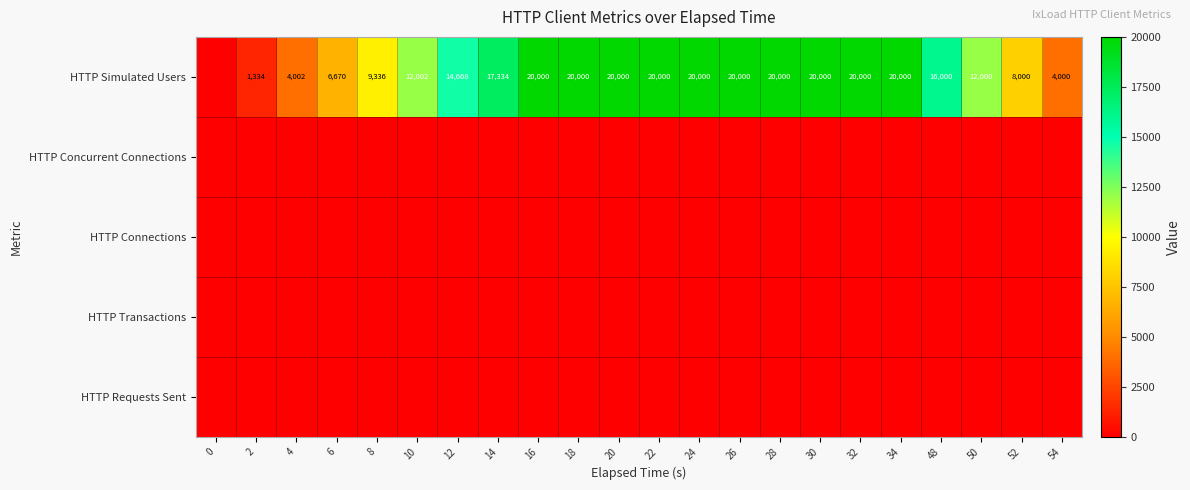

The HTTP Simulated Users series shows 4585 at 48. True or false?

False